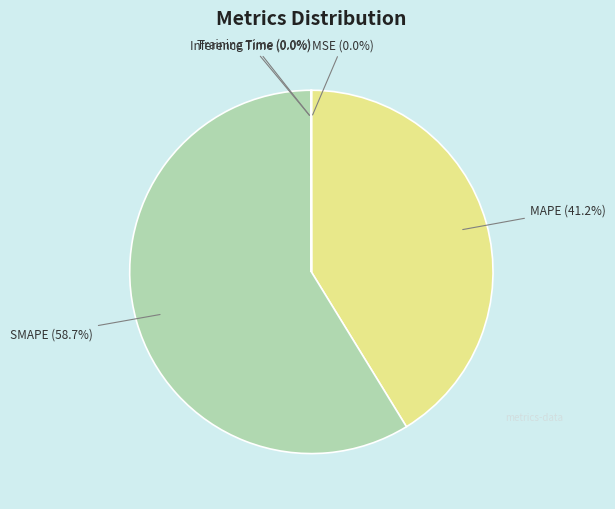

Does any single category account for the majority?

Yes